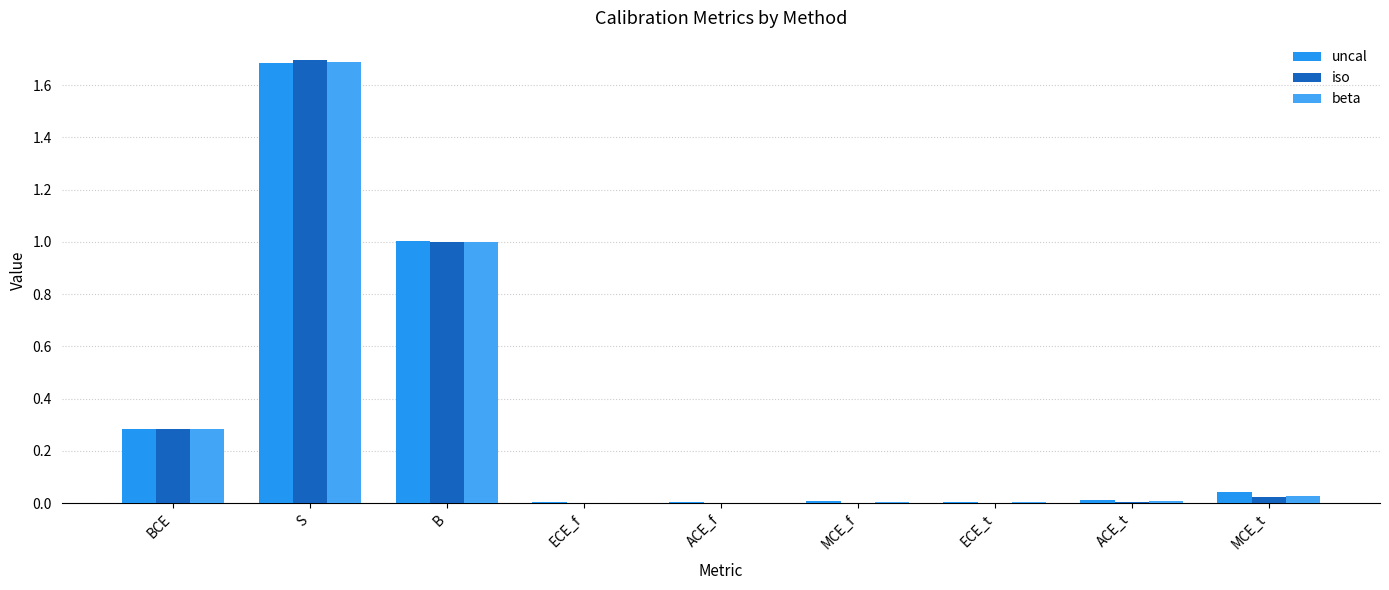

Does the chart contain stacked bars?

No